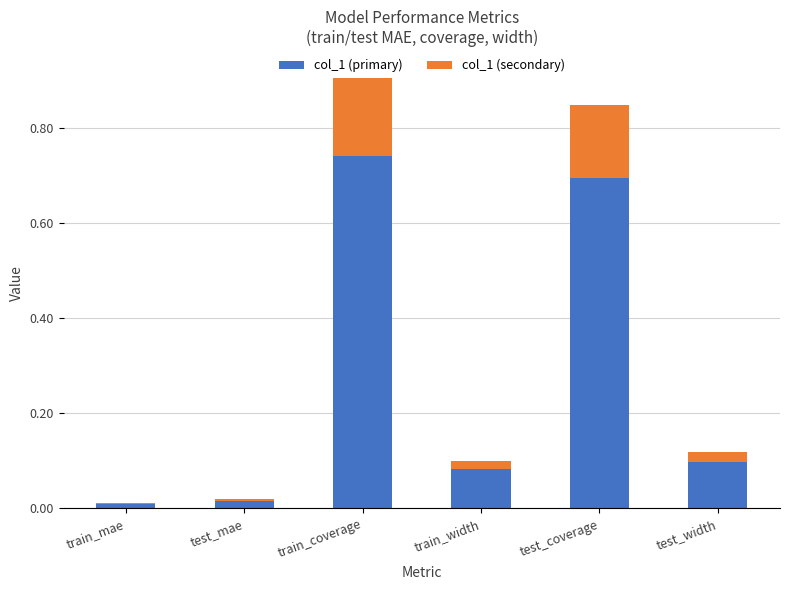

Does the chart contain stacked bars?

Yes